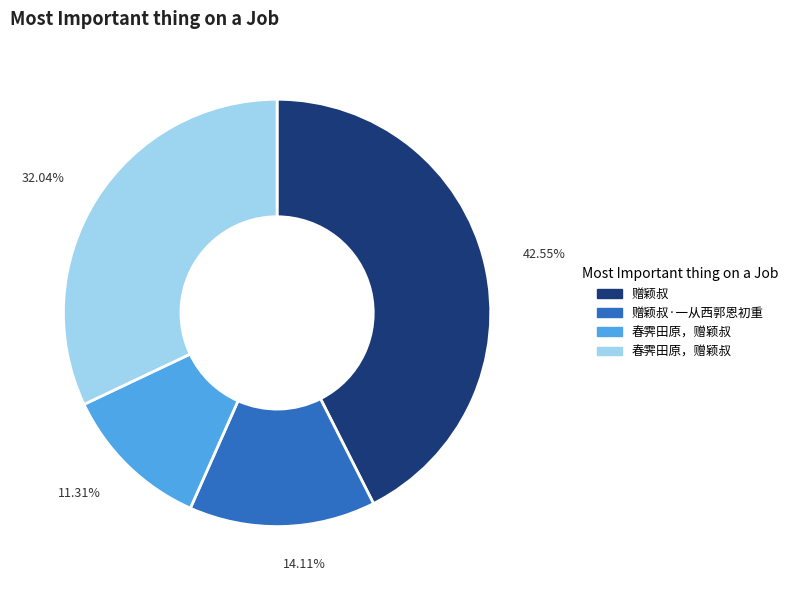

Does any single category account for the majority?

No